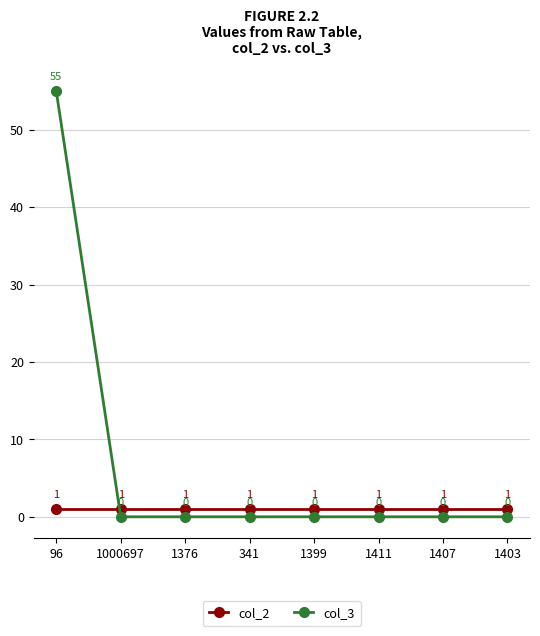

True or false: col_3 has a value of 17 at 1407.

False